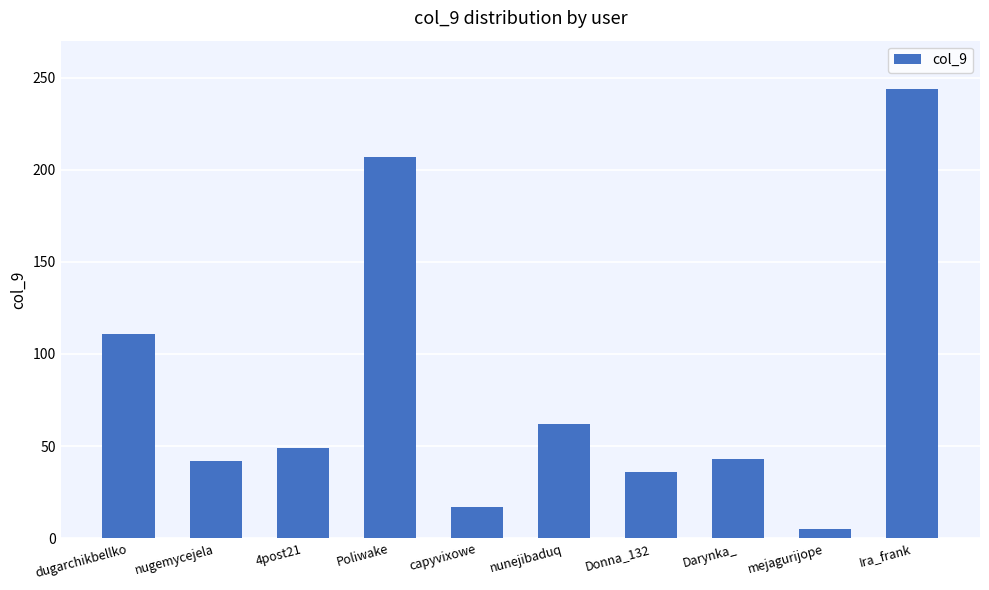

What is the label of the 3rd bar from the right?

Darynka_